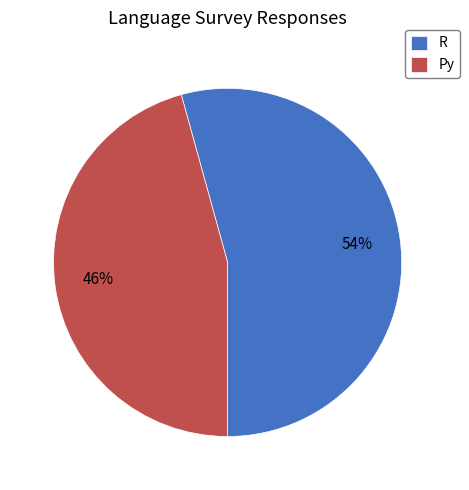

How many slices are in this pie chart?

2